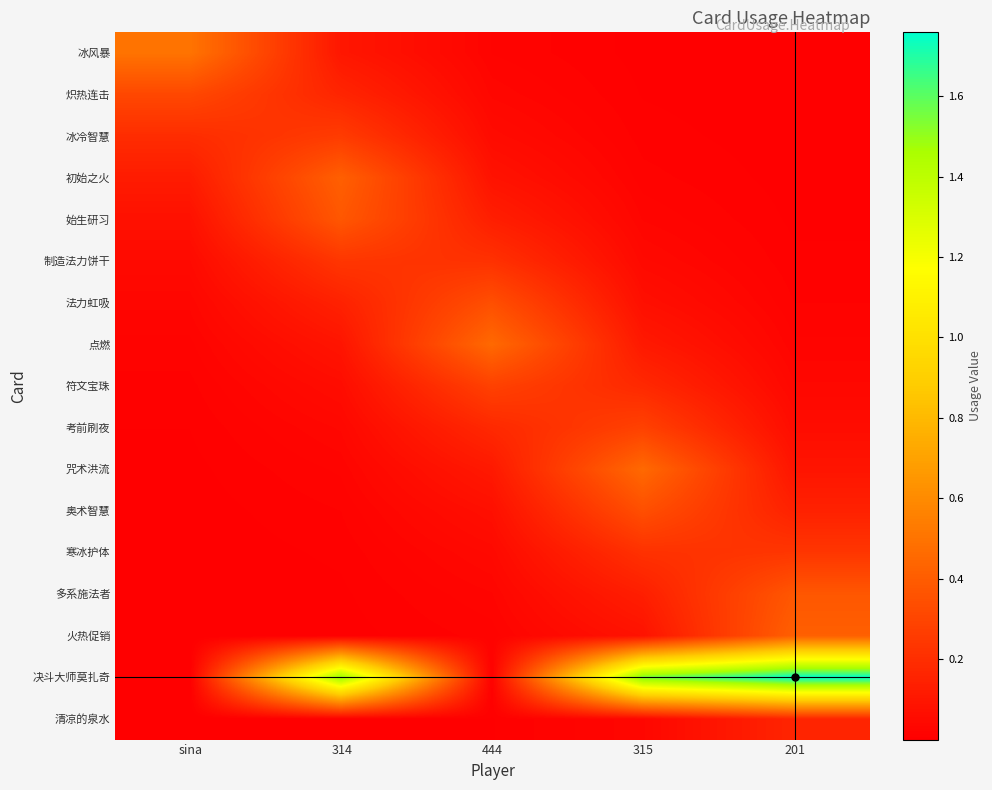

Reading right to left, what are all the values shown in this chart?

冰风暴: 201=0.0	315=0.0	444=0.0	314=0.1	sina=0.5
炽热连击: 201=0.0	315=0.0	444=0.0	314=0.2	sina=0.3
冰冷智慧: 201=0.0	315=0.0	444=0.1	314=0.3	sina=0.2
初始之火: 201=0.0	315=0.0	444=0.1	314=0.4	sina=0.1
始生研习: 201=0.0	315=0.0	444=0.1	314=0.4	sina=0.1
制造法力饼干: 201=0.0	315=0.0	444=0.2	314=0.2	sina=0.0
法力虹吸: 201=0.0	315=0.1	444=0.3	314=0.1	sina=0.0
点燃: 201=0.0	315=0.1	444=0.5	314=0.1	sina=0.0
符文宝珠: 201=0.0	315=0.2	444=0.3	314=0.1	sina=0.0
考前刷夜: 201=0.1	315=0.3	444=0.2	314=0.0	sina=0.0
咒术洪流: 201=0.1	315=0.5	444=0.1	314=0.0	sina=0.0
奥术智慧: 201=0.1	315=0.3	444=0.1	314=0.0	sina=0.0
寒冰护体: 201=0.2	315=0.2	444=0.0	314=0.0	sina=0.0
多系施法者: 201=0.4	315=0.1	444=0.0	314=0.0	sina=0.0
火热促销: 201=0.4	315=0.1	444=0.0	314=0.0	sina=0.0
决斗大师莫扎奇: 201=1.8	315=1.6	444=0.0	314=1.5	sina=0.0
清凉的泉水: 201=0.2	315=0.0	444=0.0	314=0.0	sina=0.0